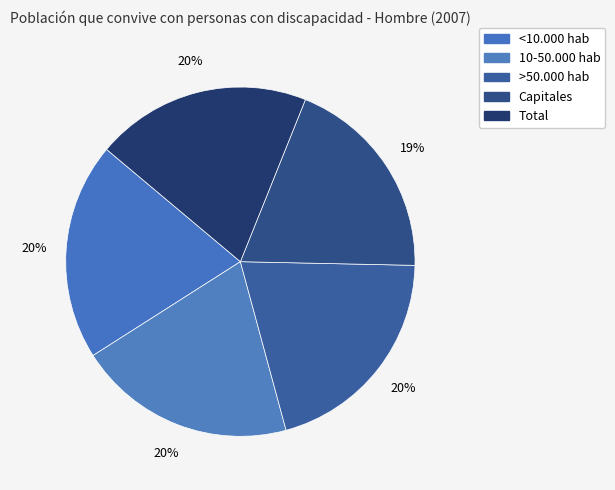

To the nearest percent, what is the average slice percentage?

20%